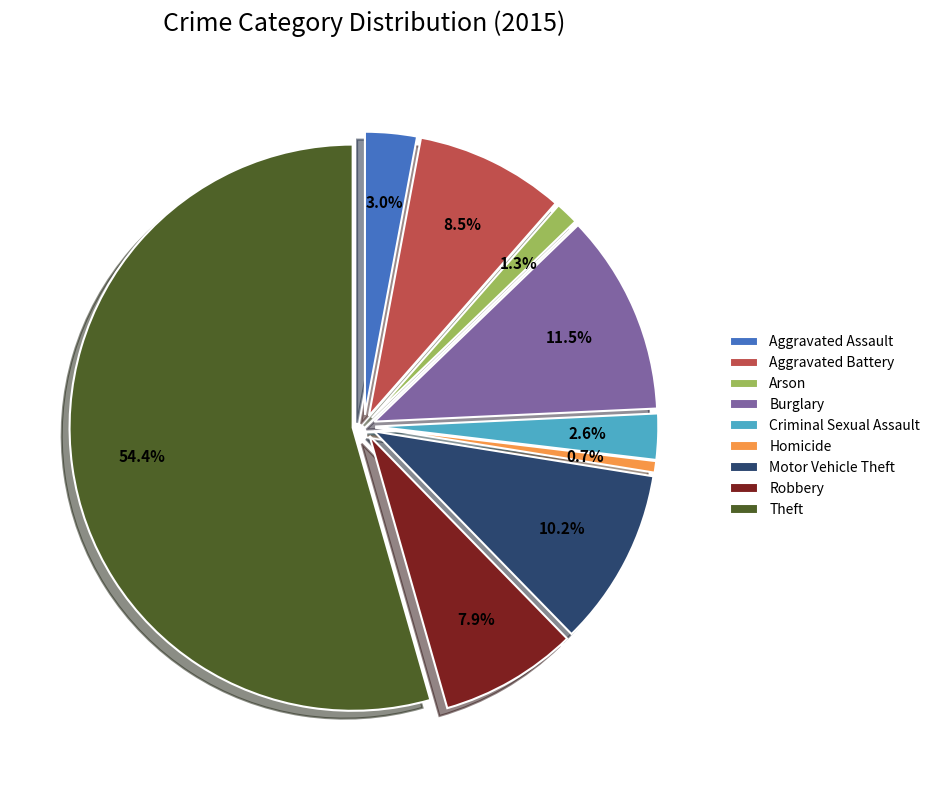

To the nearest percent, what is the difference between the Aggravated Assault and Aggravated Battery slice percentages?

6%